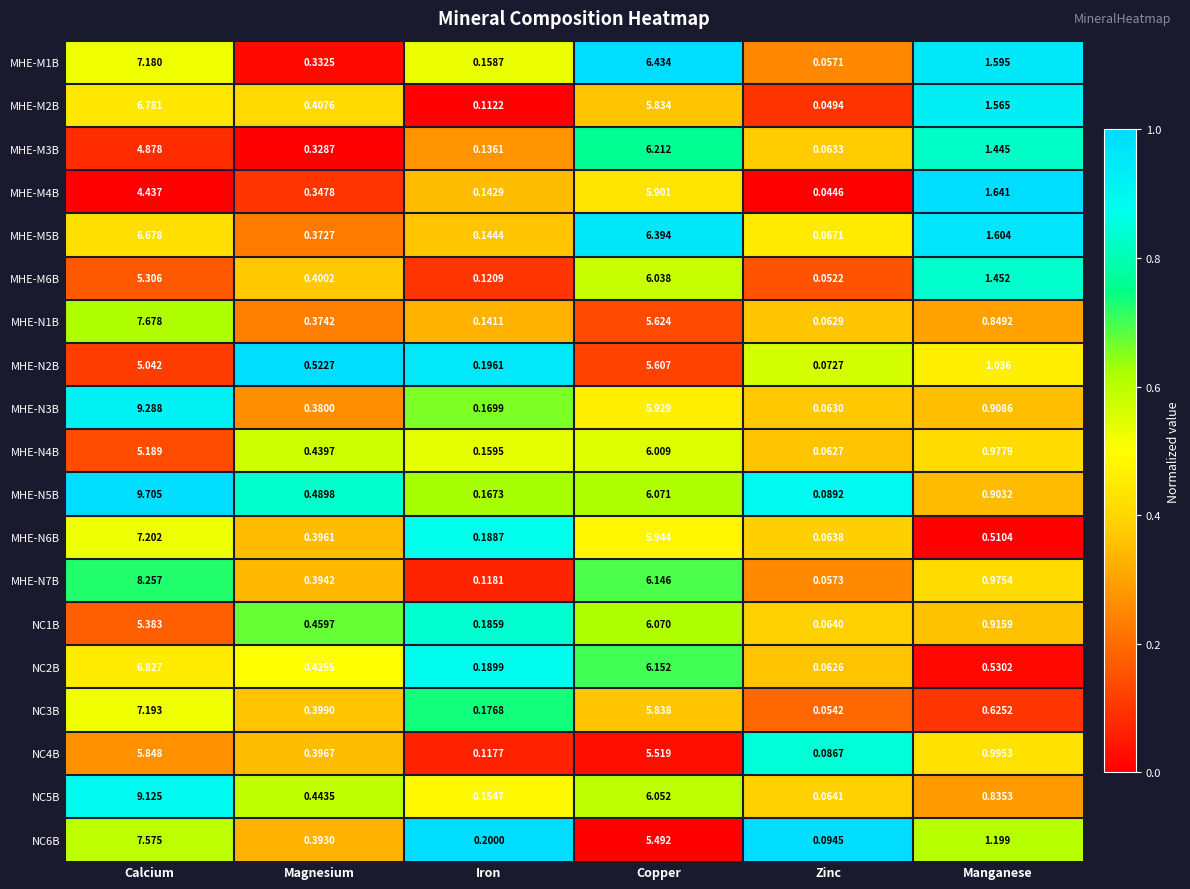

How many series are shown in this chart?

19